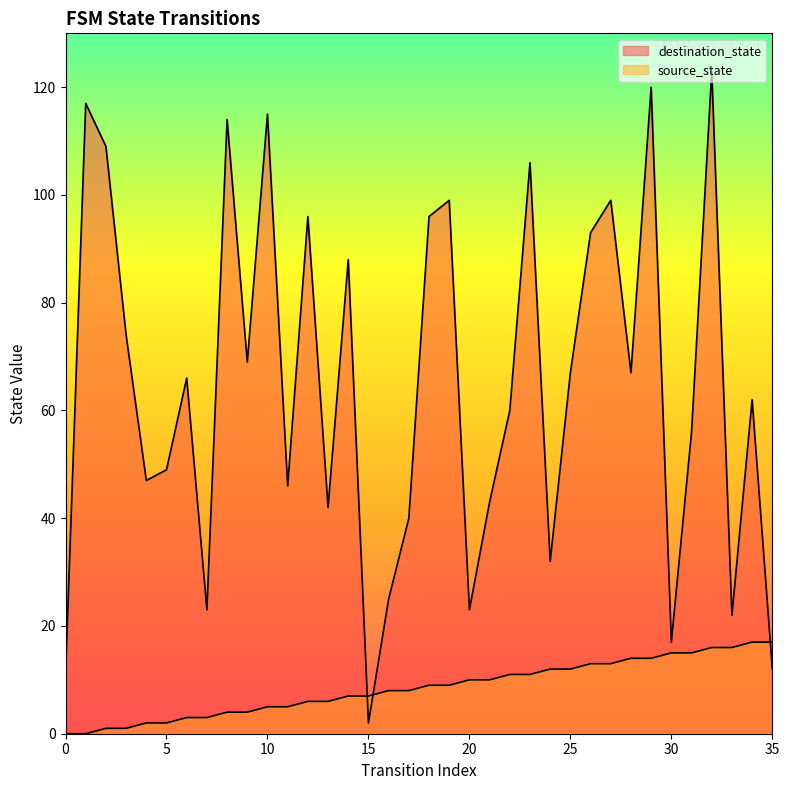

Reading right to left, what are all the values shown in this chart?

source_state: 17	17	16	16	15	15	14	14	13	13	12	12	11	11	10	10	9	9	8	8	7	7	6	6	5	5	4	4	3	3	2	2	1	1	0	0
destination_state: 12	62	22	123	56	17	120	67	99	93	67	32	106	60	43	23	99	96	40	25	2	88	42	96	46	115	69	114	23	66	49	47	74	109	117	11